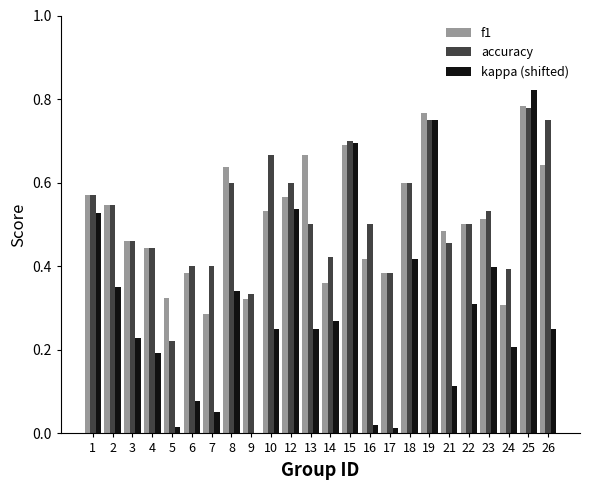

At which label does accuracy reach its peak?

25